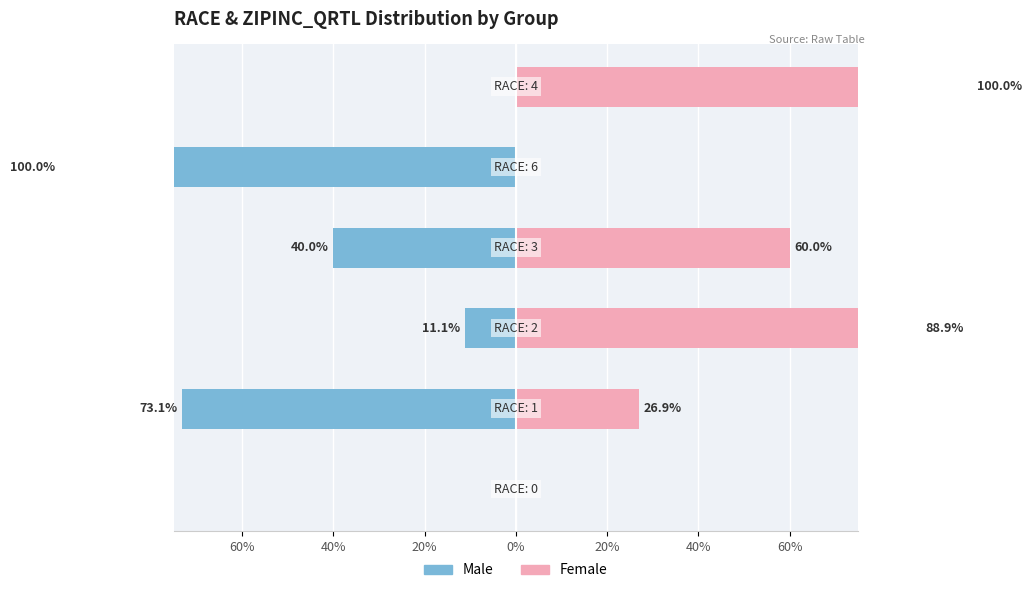

Does the chart contain any negative values?

Yes